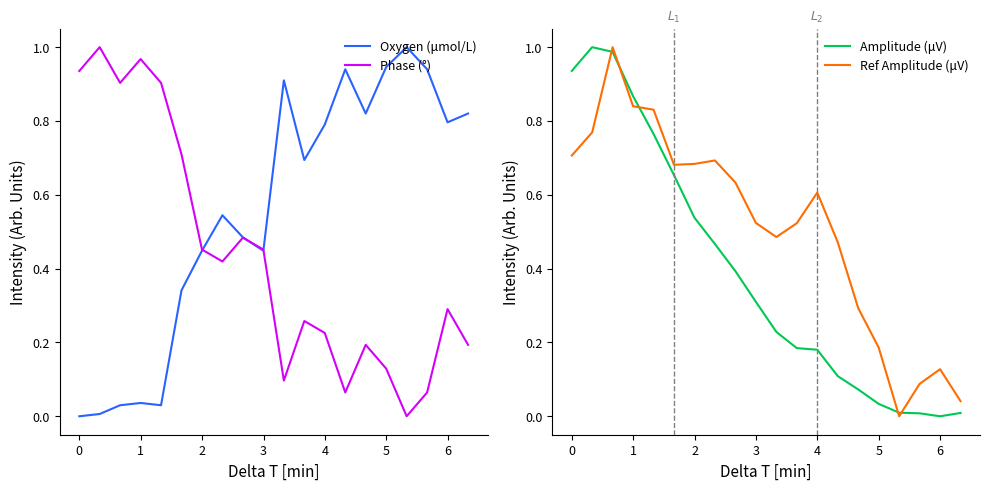

At which category is the sum across all series the highest?

1